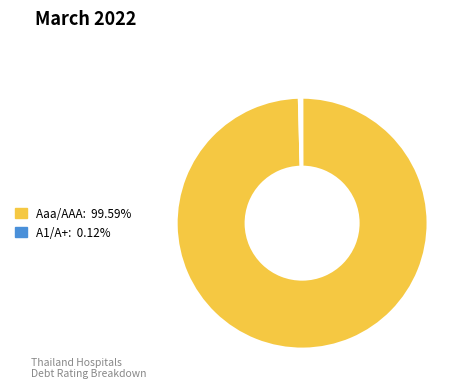

Is there a majority slice in this chart?

Yes